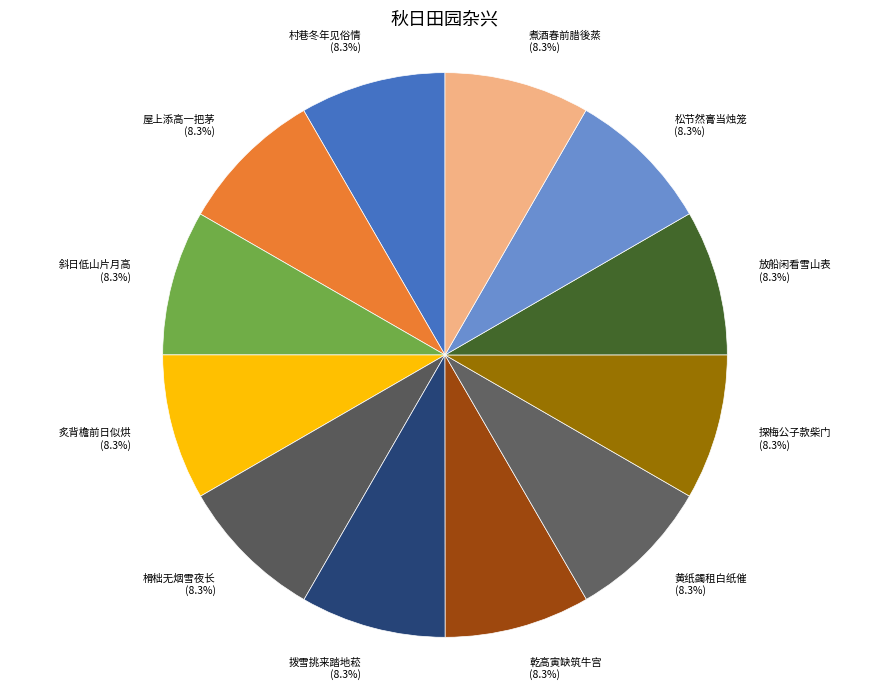

What percentage is the 乾高寅缺筑牛宫 slice, to the nearest percent?

8%